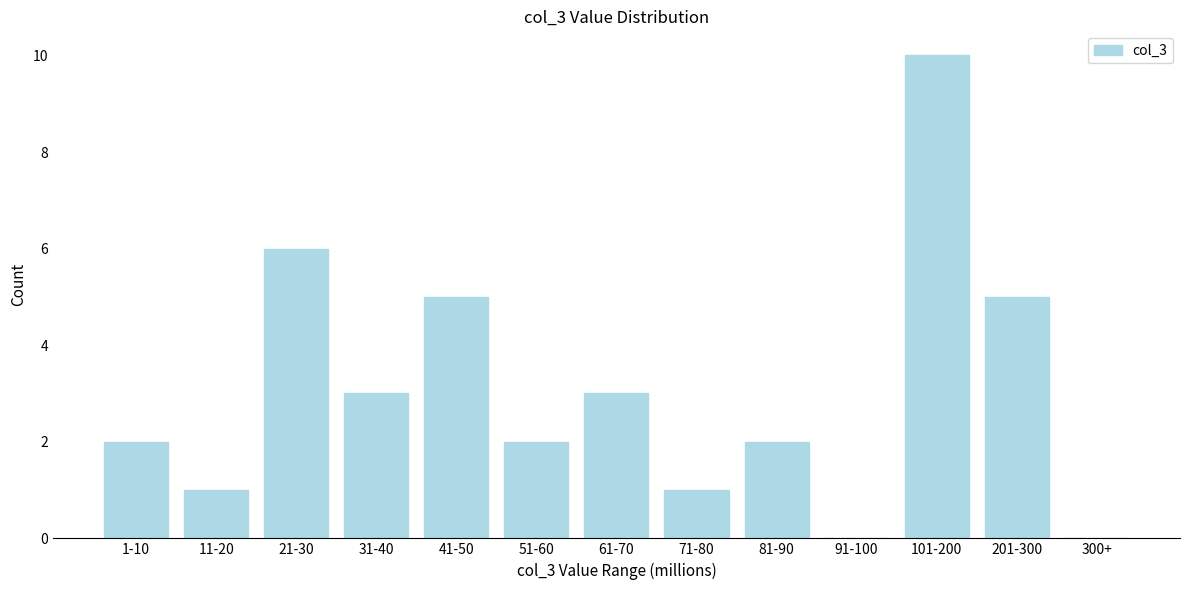

Reading left to right, transcribe all the data shown in this chart.

1-10=2	11-20=1	21-30=6	31-40=3	41-50=5	51-60=2	61-70=3	71-80=1	81-90=2	91-100=0	101-200=10	201-300=5	300+=0